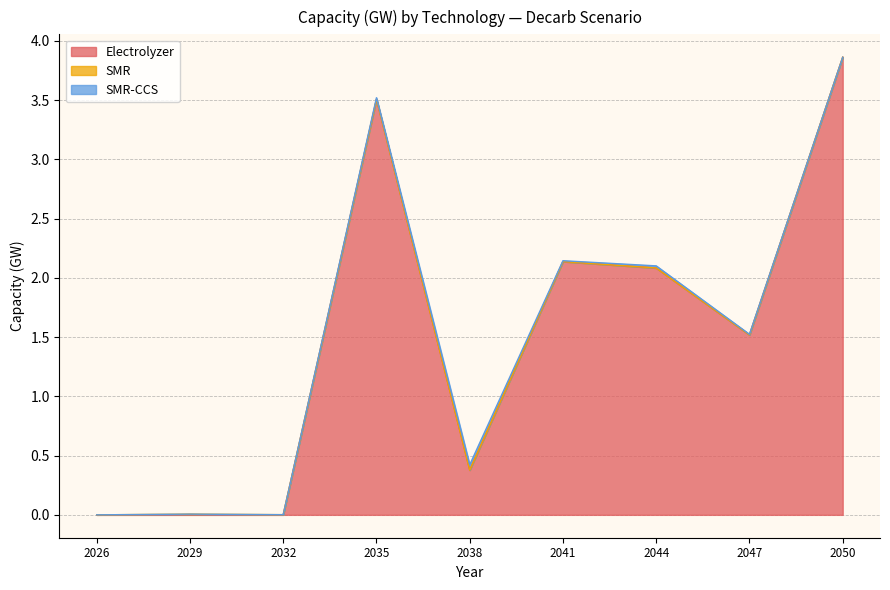

True or false: Electrolyzer and SMR-CCS intersect in this chart.

False